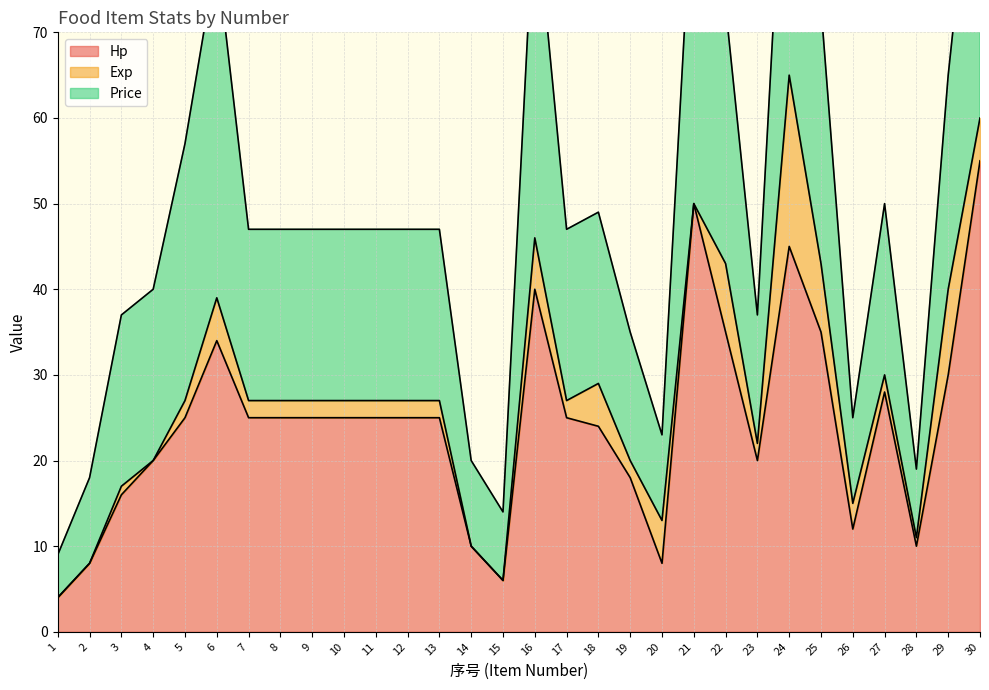

Which series ends up on top after the final intersection of Hp and Price?

Hp